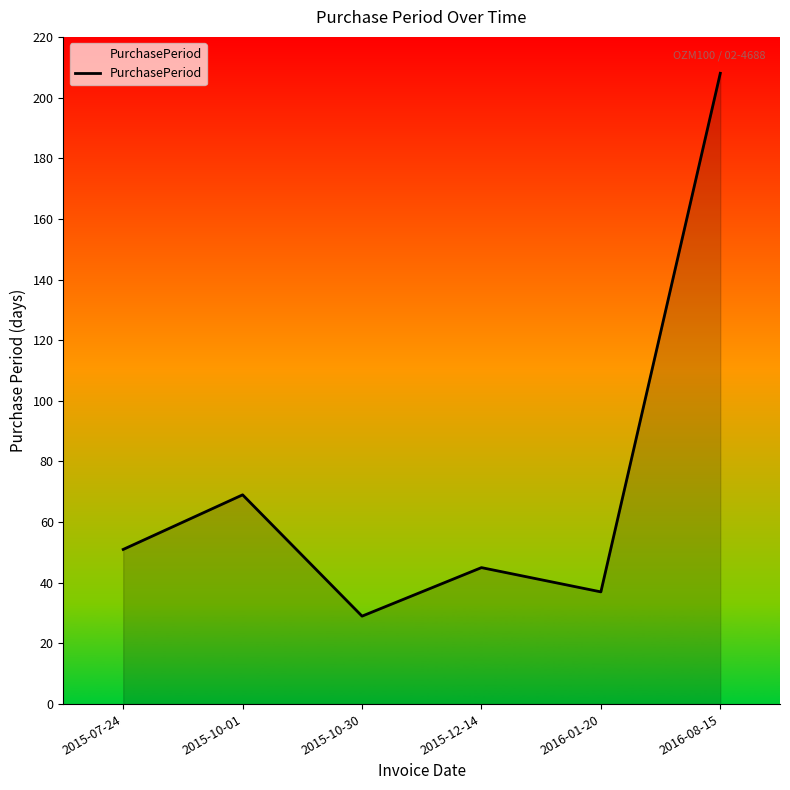

How many interior local peaks (higher than both neighbors) does the data have?

2